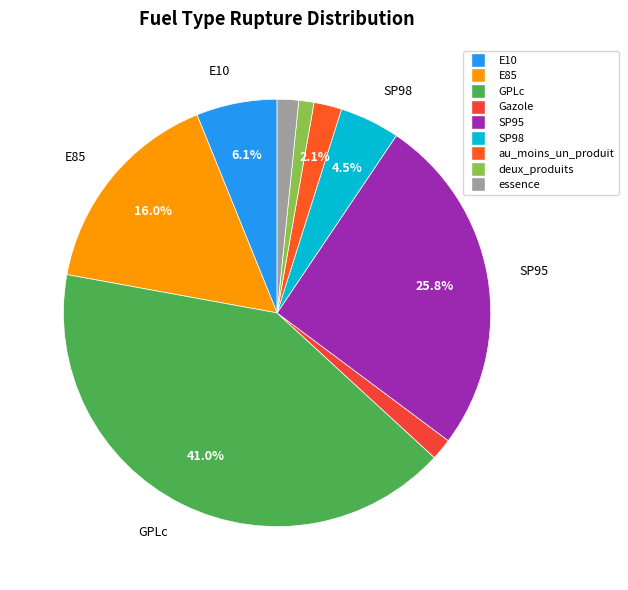

Between E10 and SP95, which is larger?

SP95